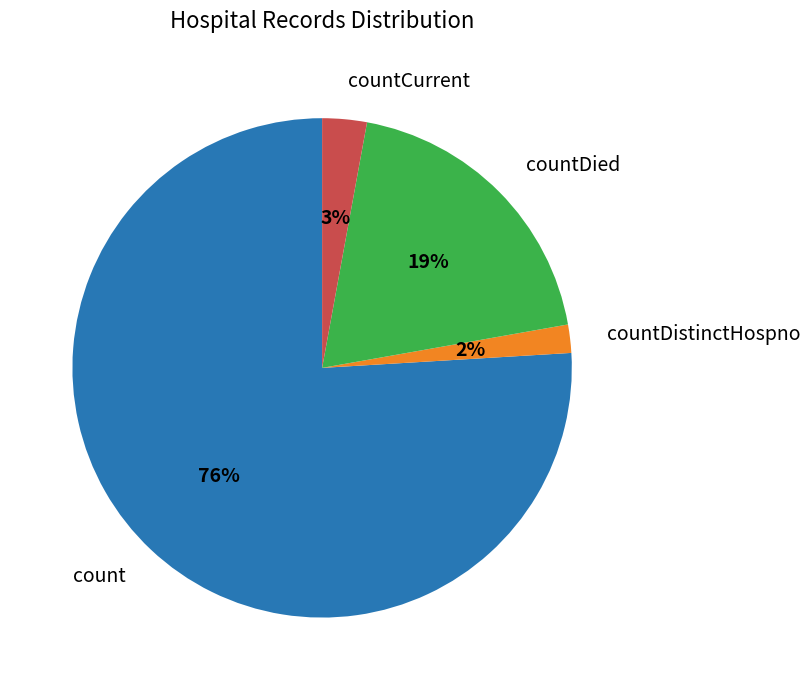

Which category has the smallest portion of the pie?

countDistinctHospno